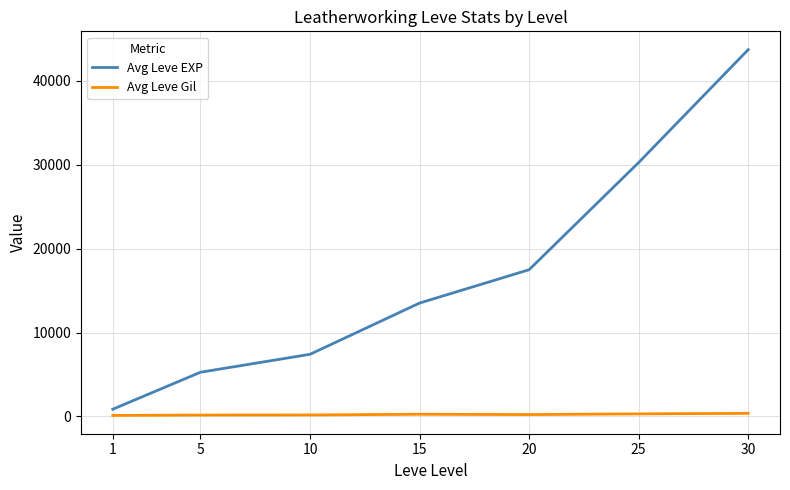

The Avg Leve Gil series shows 361.0 at 30. True or false?

True